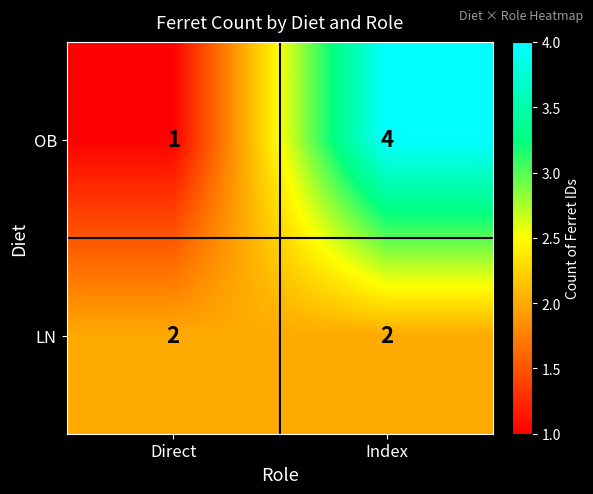

Count the number of data series in this chart.

2